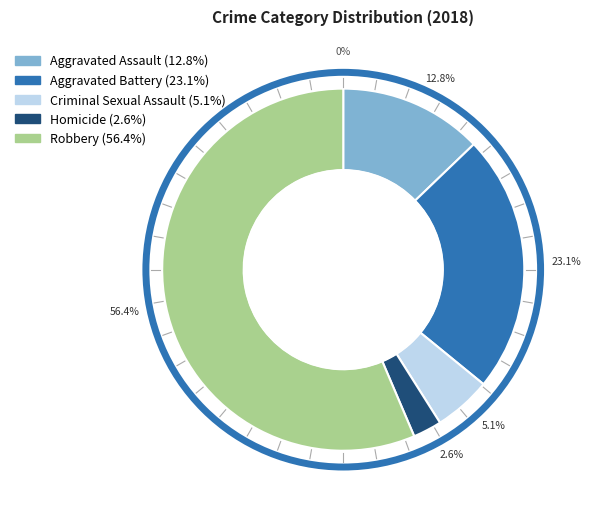

How many segments does this pie chart have?

5